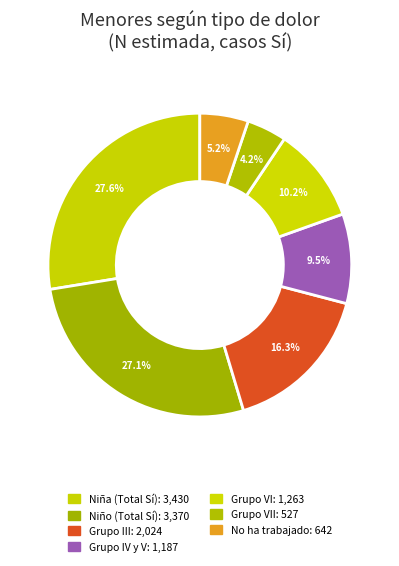

To the nearest percent, what is the average slice percentage?

14%